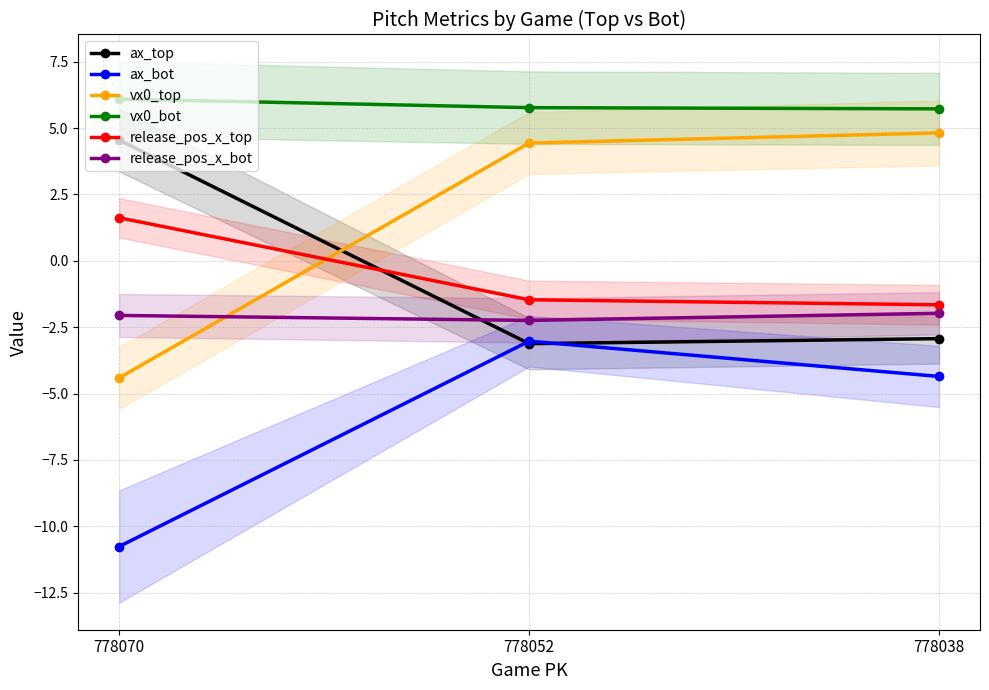

Reading right to left, extract all data points from this chart.

ax_top: -2.9	-3.1	4.6
ax_bot: -4.4	-3.0	-10.8
vx0_top: 4.8	4.4	-4.4
vx0_bot: 5.7	5.8	6.1
release_pos_x_top: -1.7	-1.5	1.6
release_pos_x_bot: -2.0	-2.2	-2.1